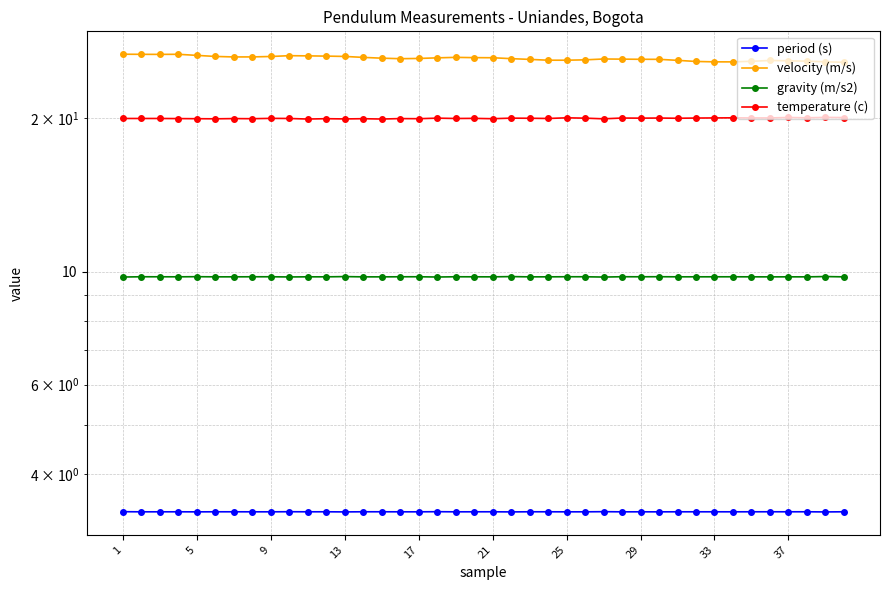

At how many categories does at least one series exceed 19?

40